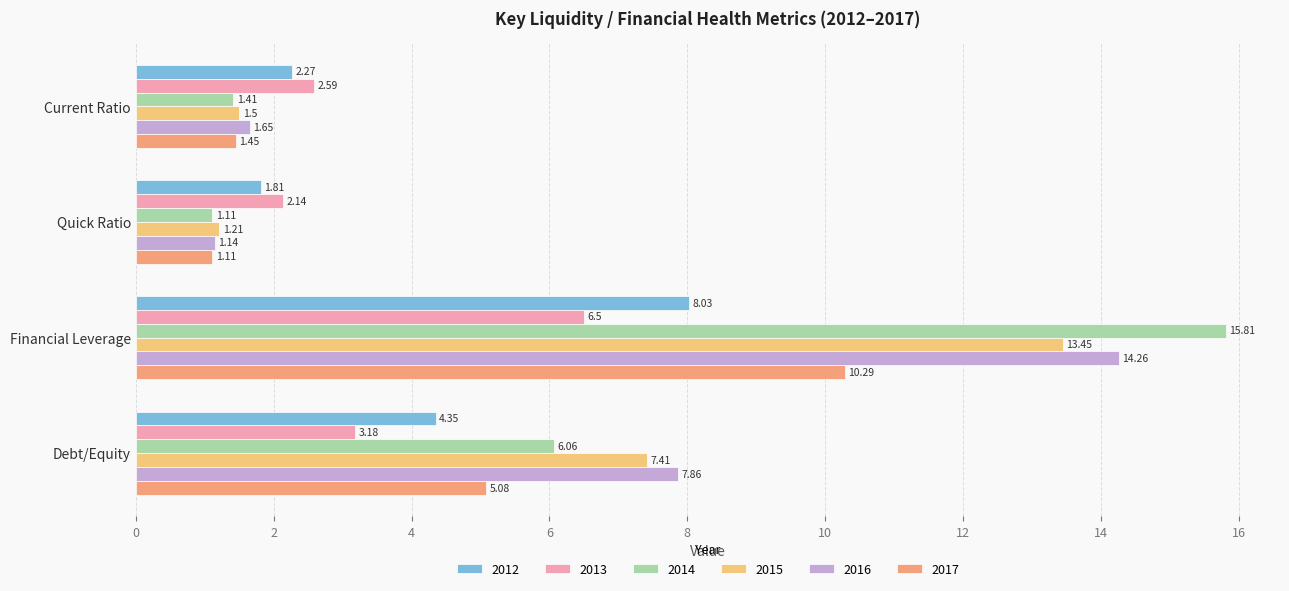

What is the greatest value displayed?

15.8